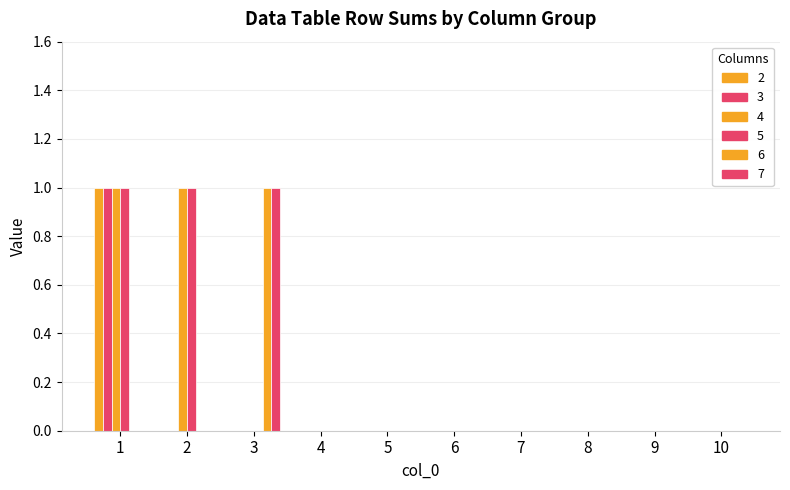

Is the value of 6 at 4 greater than the value of 7 at 10?

No